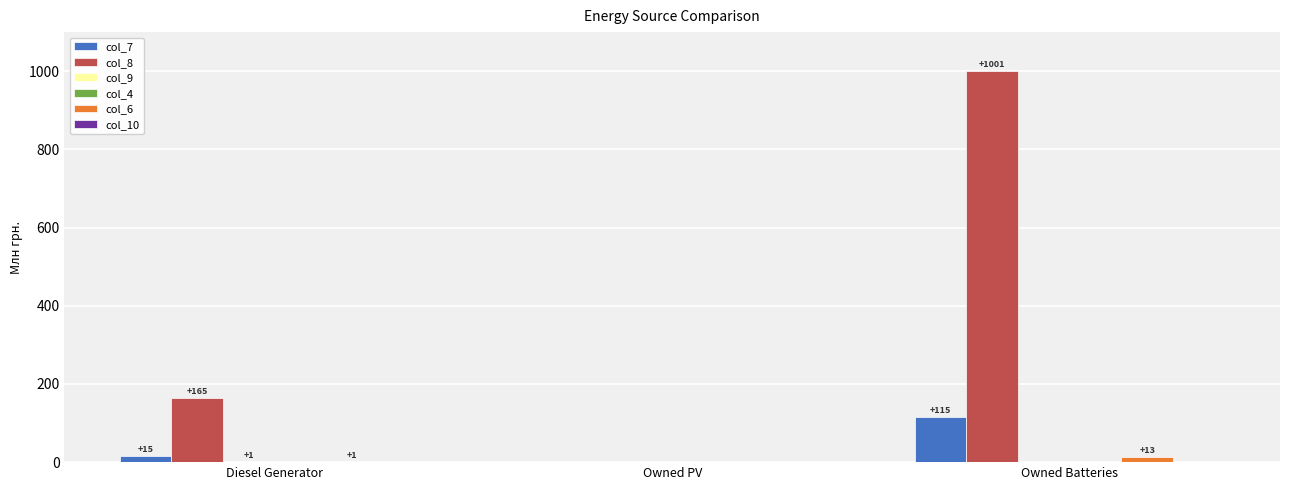

Which series changed the most between Diesel Generator and Owned Batteries?

col_8